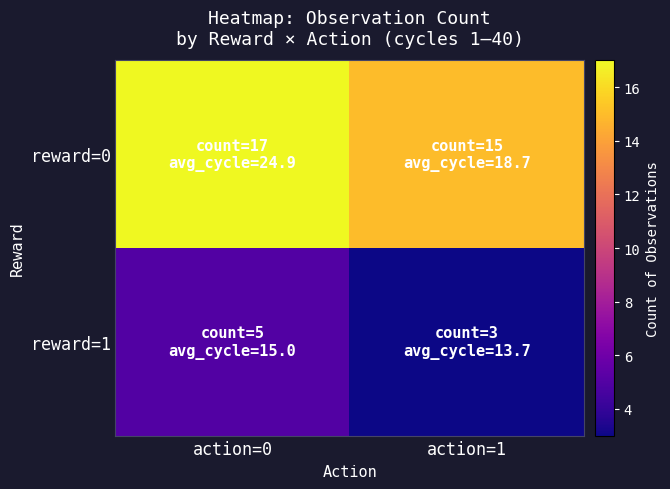

How many data points does each series have?

2